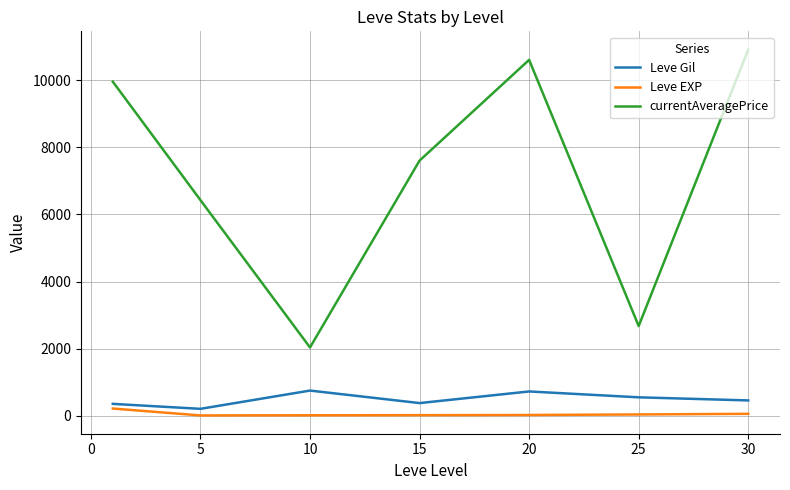

True or false: Leve EXP and currentAveragePrice cross at least once.

False